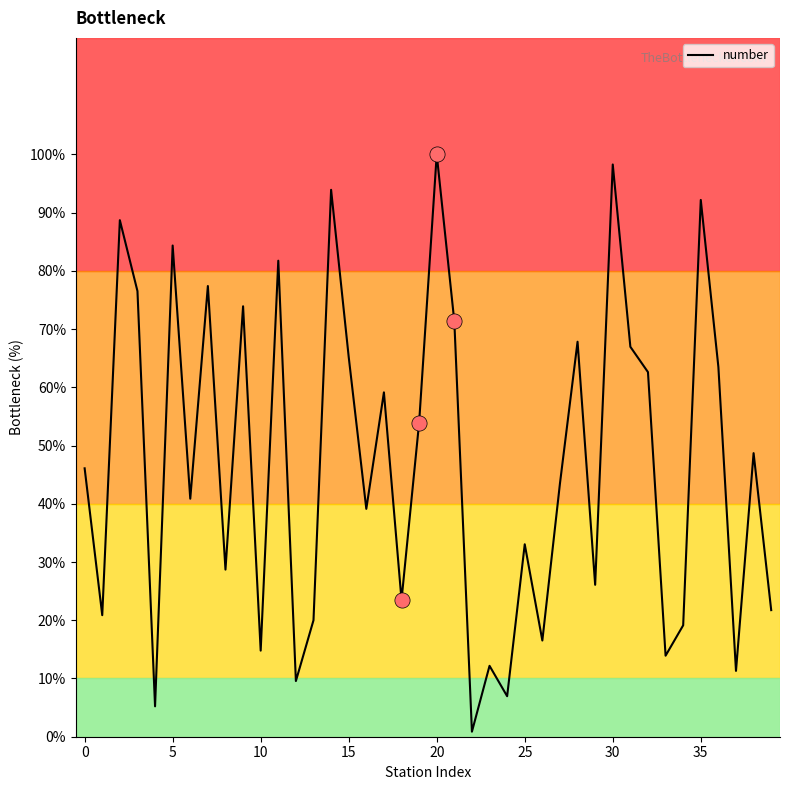

What is the greatest value displayed?

100.0